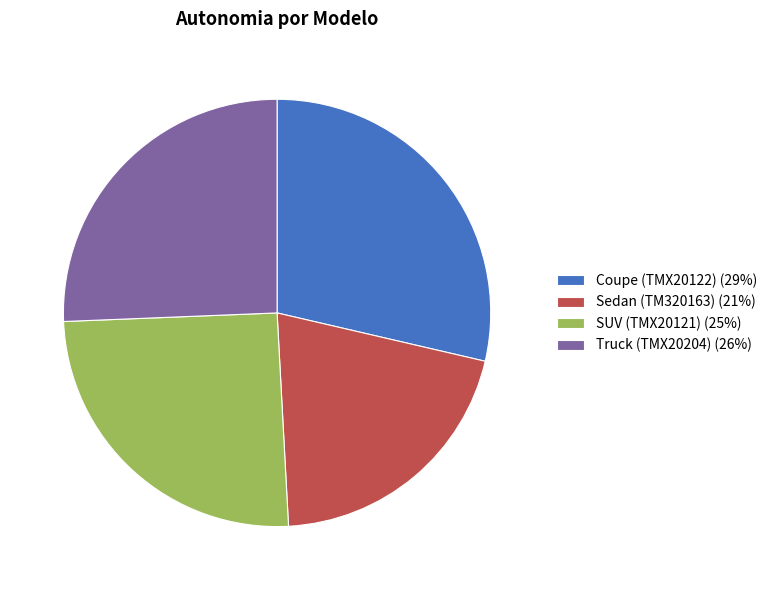

What is the smallest slice in the pie chart?

Sedan (TM320163)